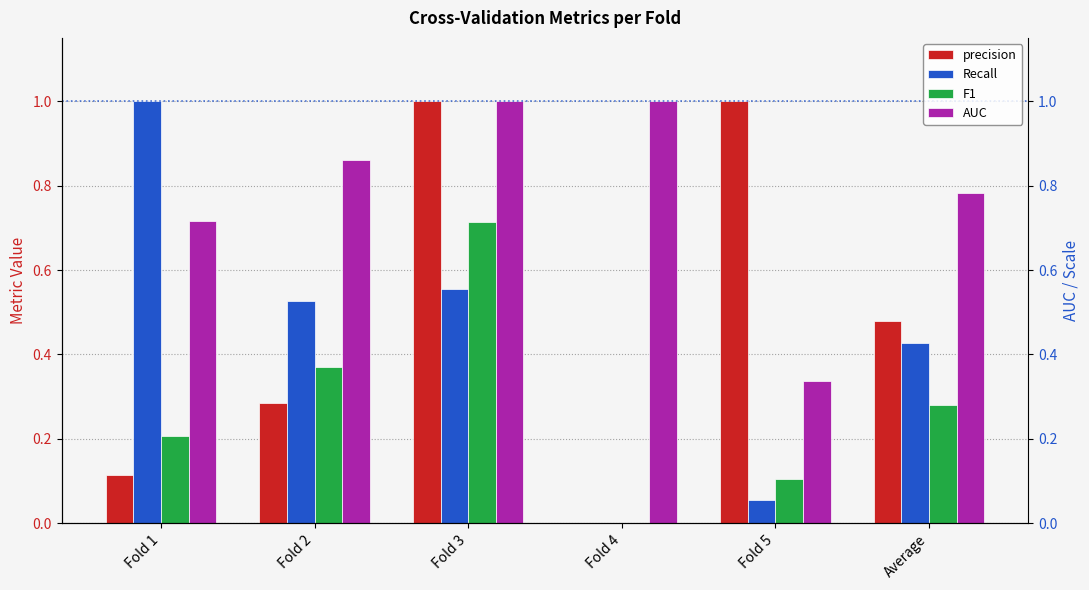

What is the average value of the F1 series?

0.3